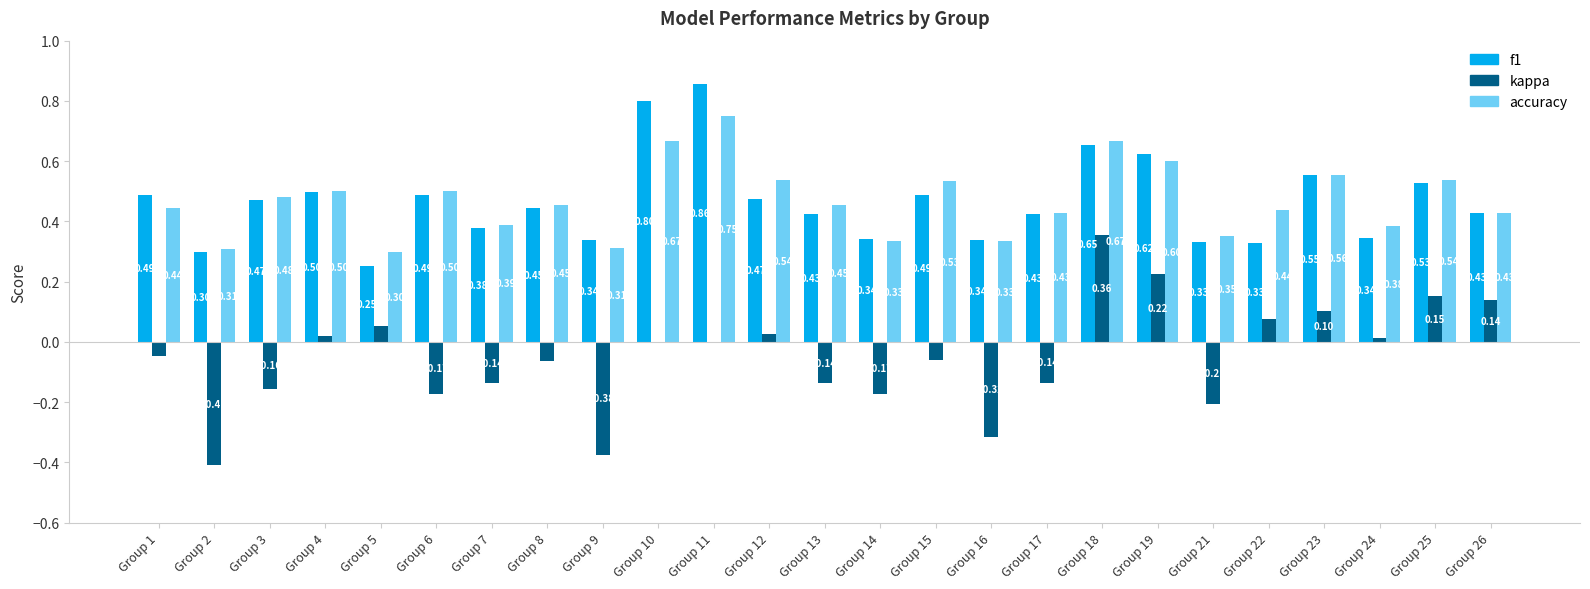

What is the sum of all accuracy values?

11.7